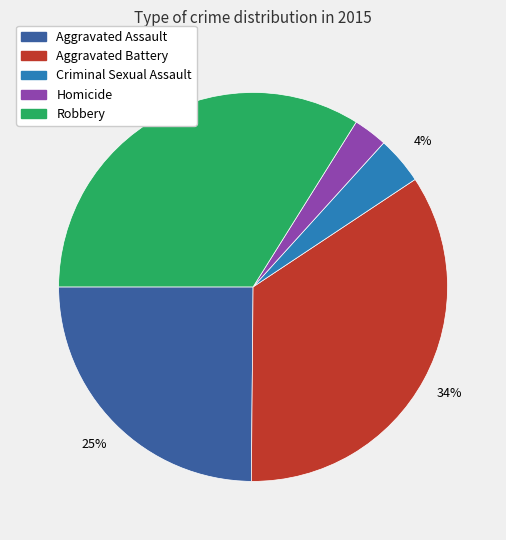

Approximately how many times larger is the value at Criminal Sexual Assault compared to Aggravated Assault?

0.2